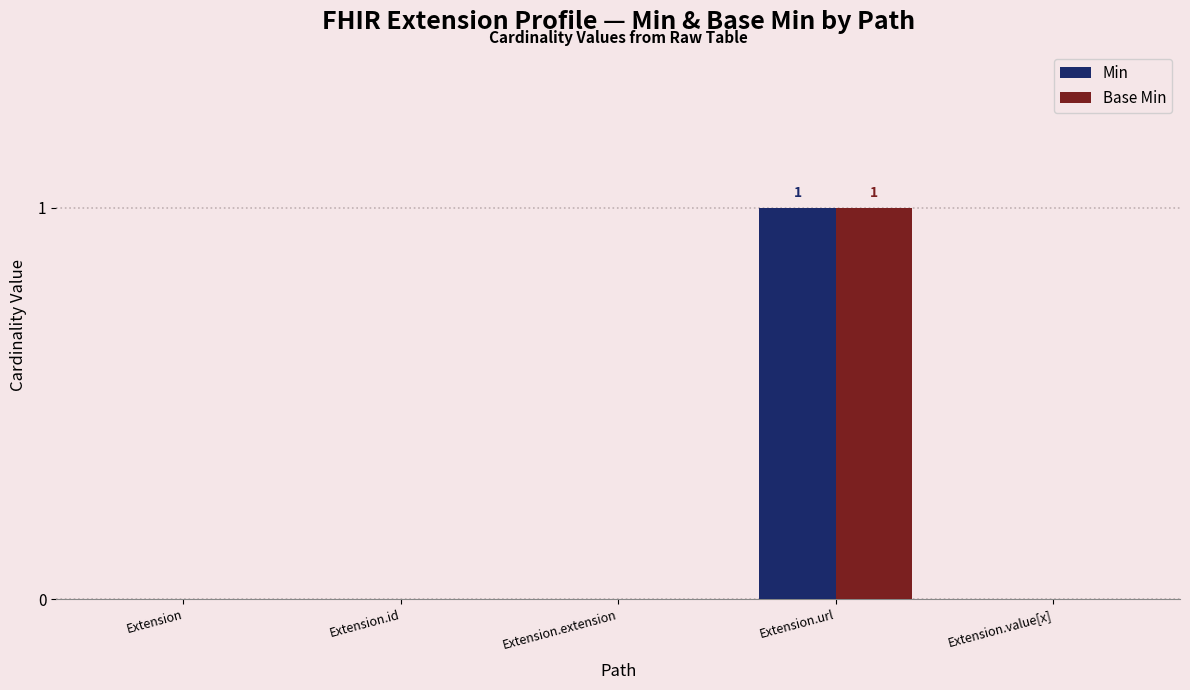

At which category is the sum across all series the highest?

Extension.url